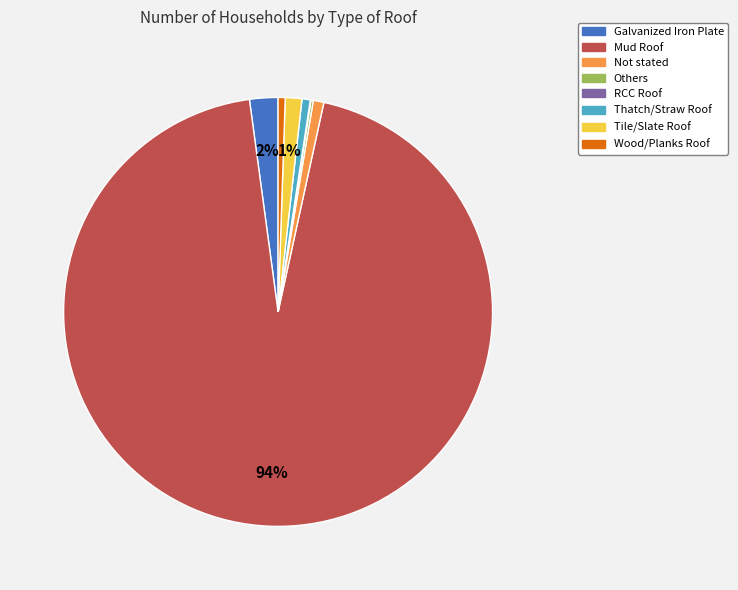

Which slice is the largest?

Mud Roof